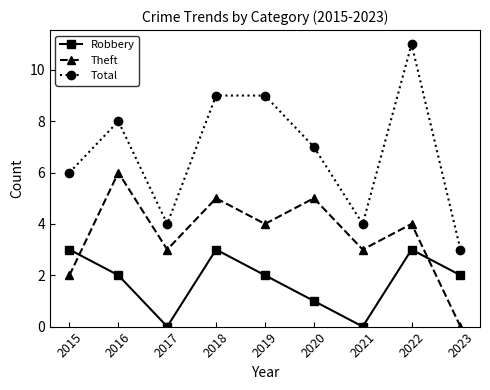

What is the value of the Theft point at the 1st from the left?

2